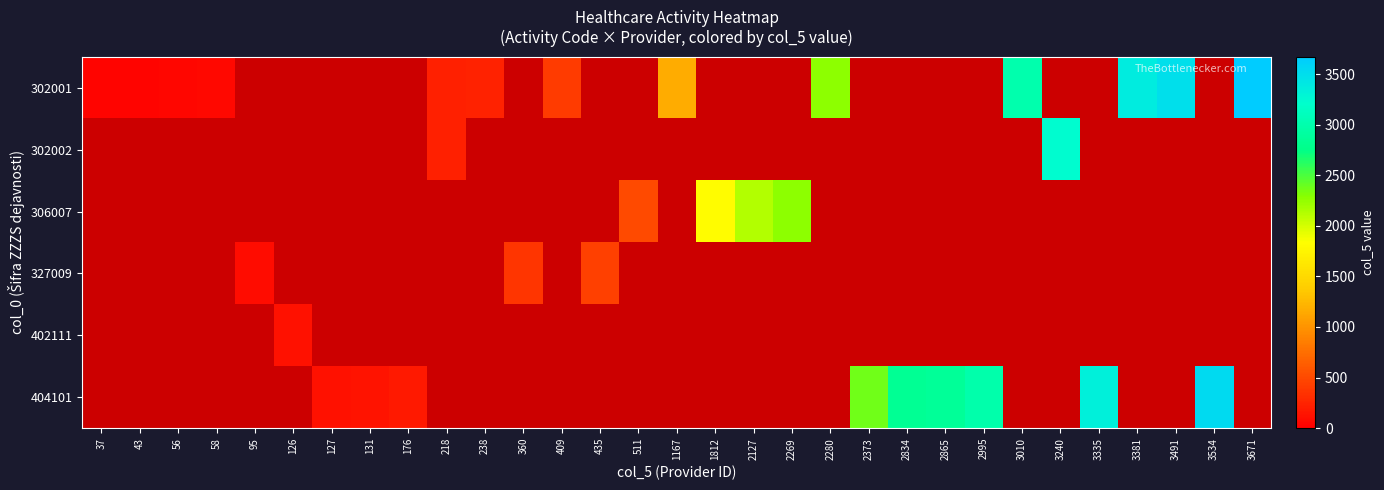

At 1167, list the series in order from smallest to largest.

302001, 302002, 306007, 327009, 402111, 404101